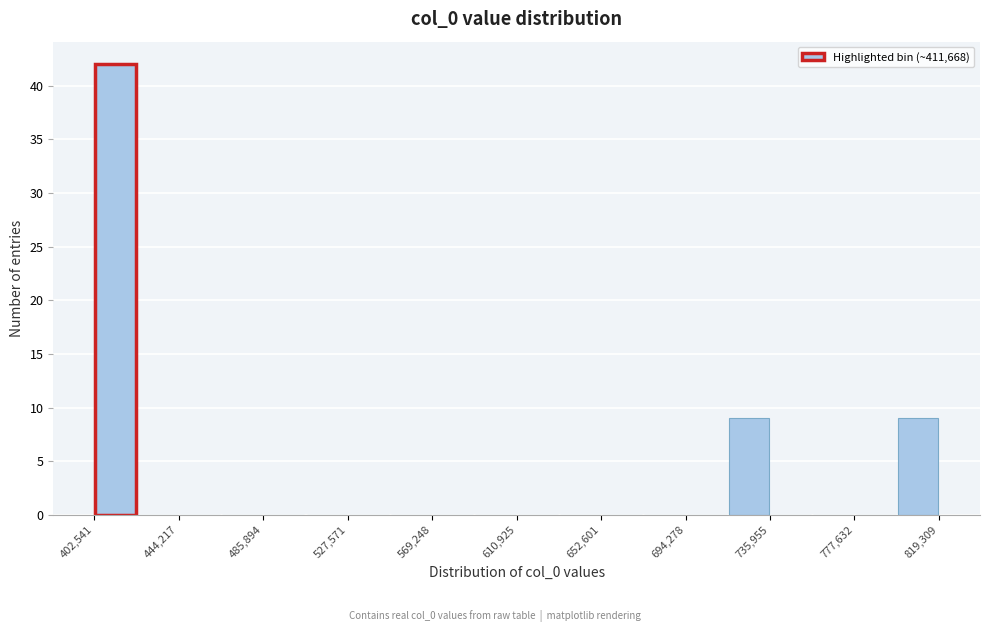

Which range on the x-axis has the tallest bar?

405000 to 425000